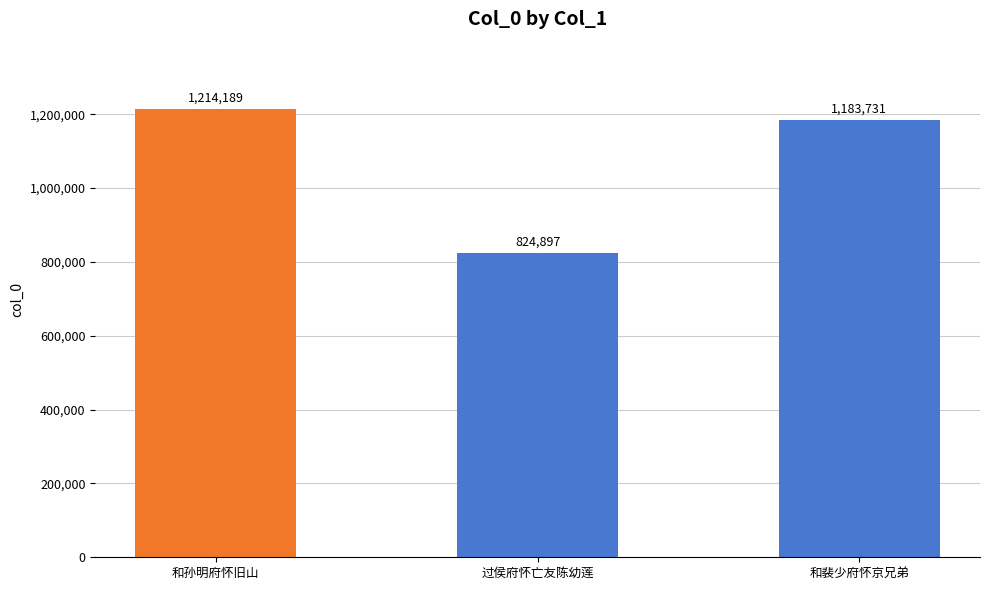

Count the number of data series in this chart.

1